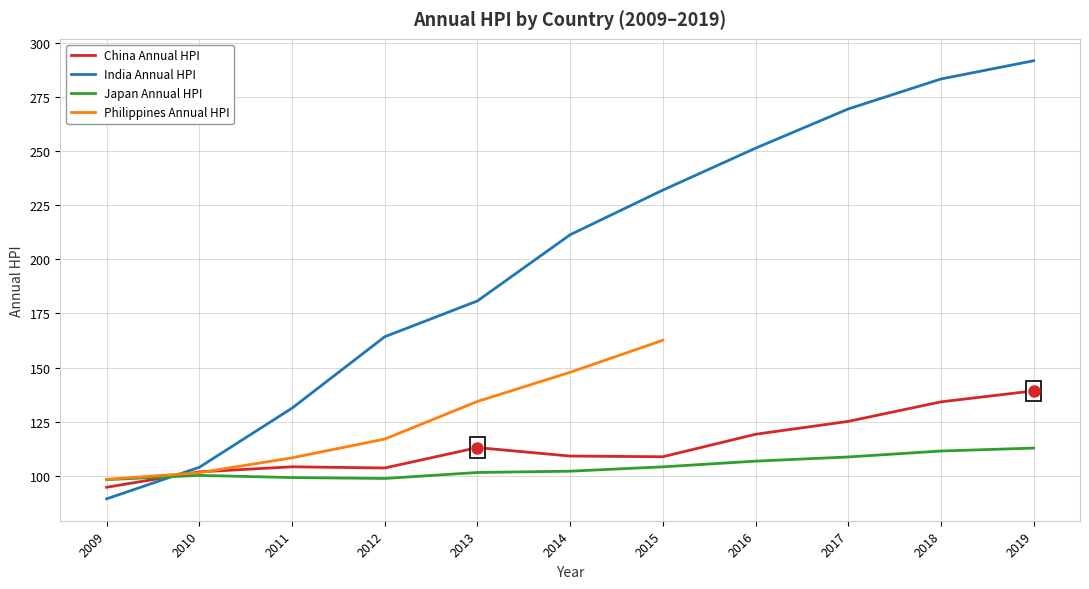

Is it true that Japan Annual HPI equals 183.1 at 2019?

False